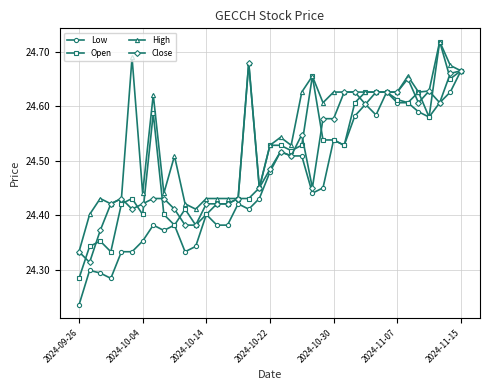

At how many categories does at least one series exceed 24?

37